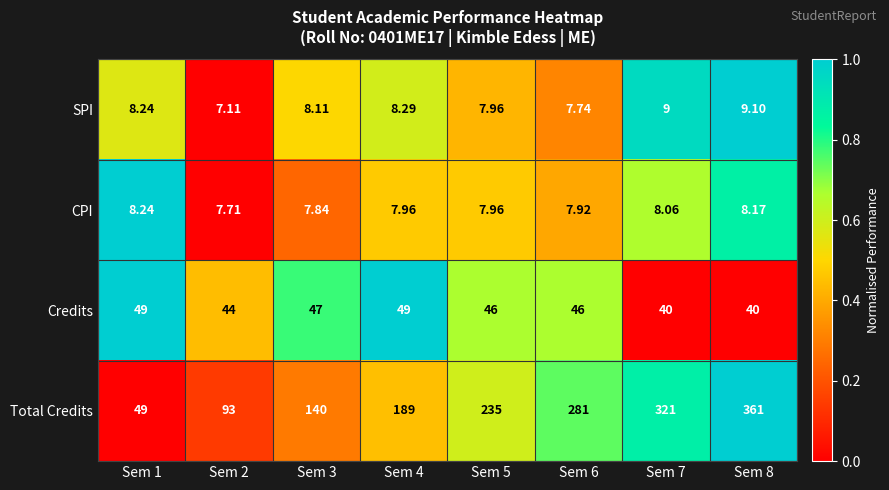

Which series has the largest total across all categories?

Total Credits